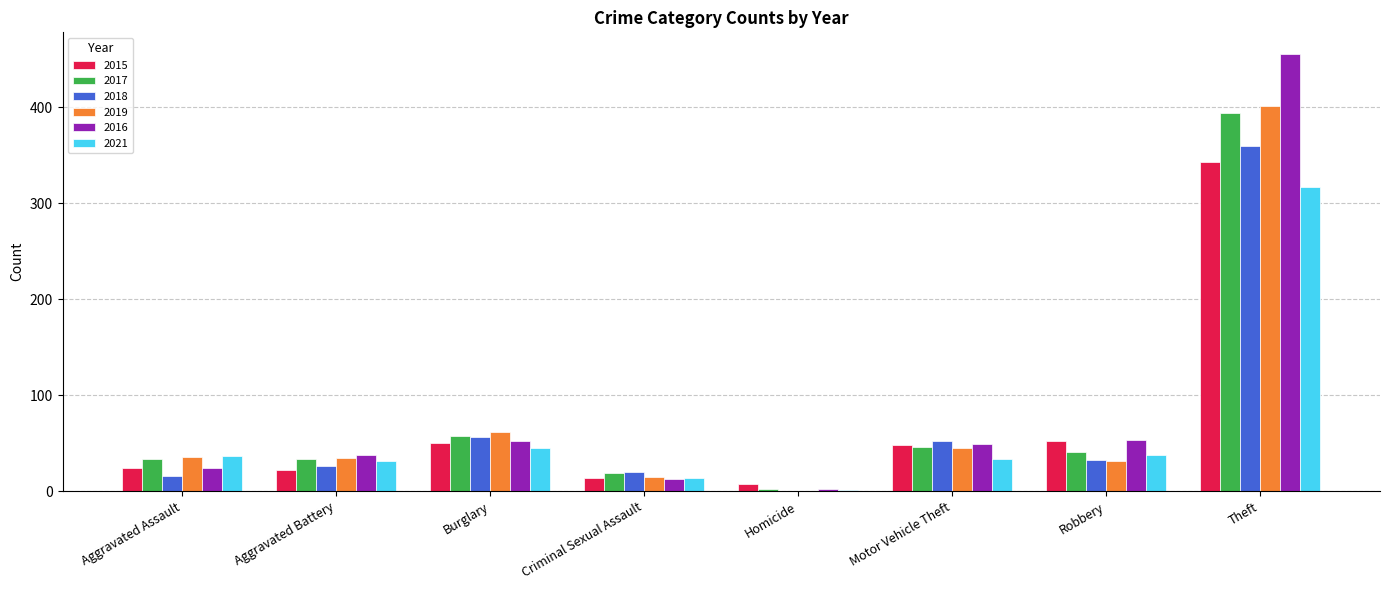

What is the total value across all series at Aggravated Battery?

186